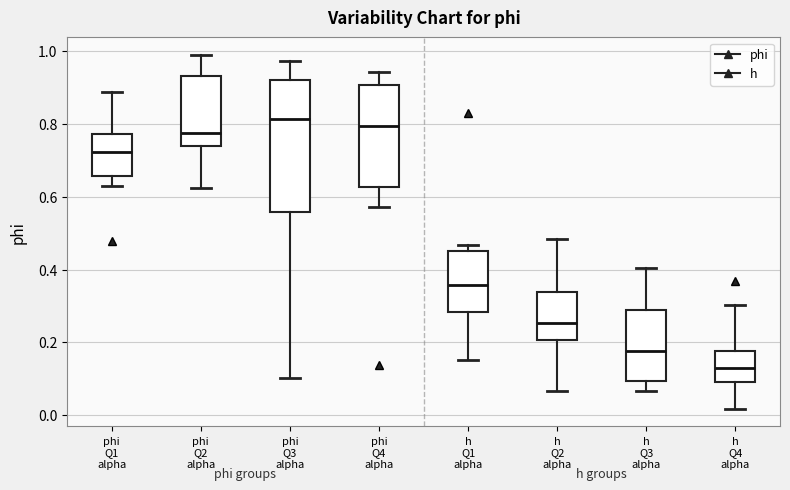

Comparing the boxes themselves (not the whiskers), which one is the tallest?

phi Q3 alpha